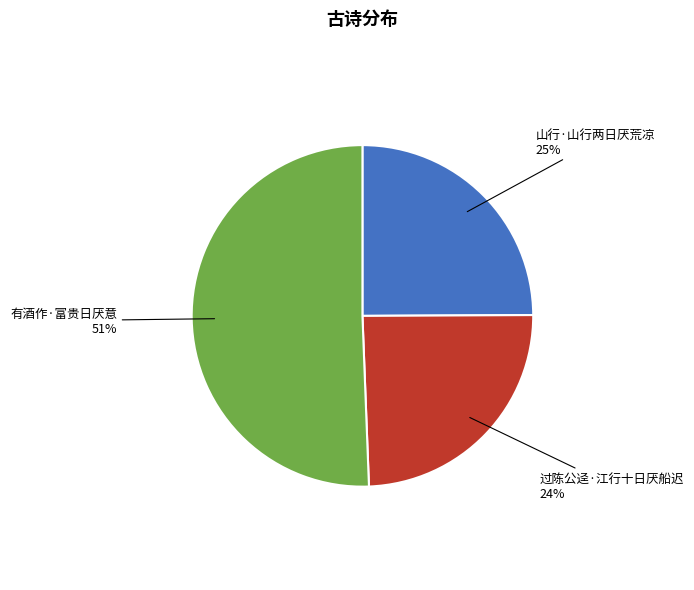

Count the number of slices in the pie.

3